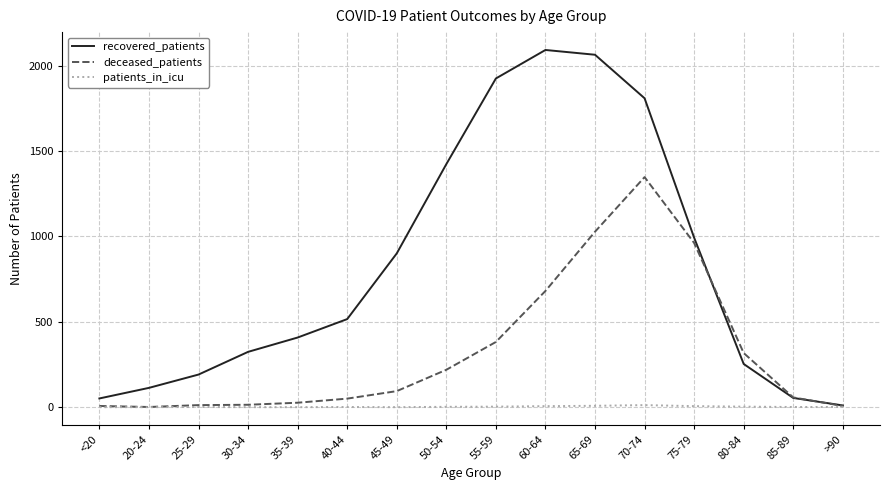

At which category is the sum across all series the highest?

70-74